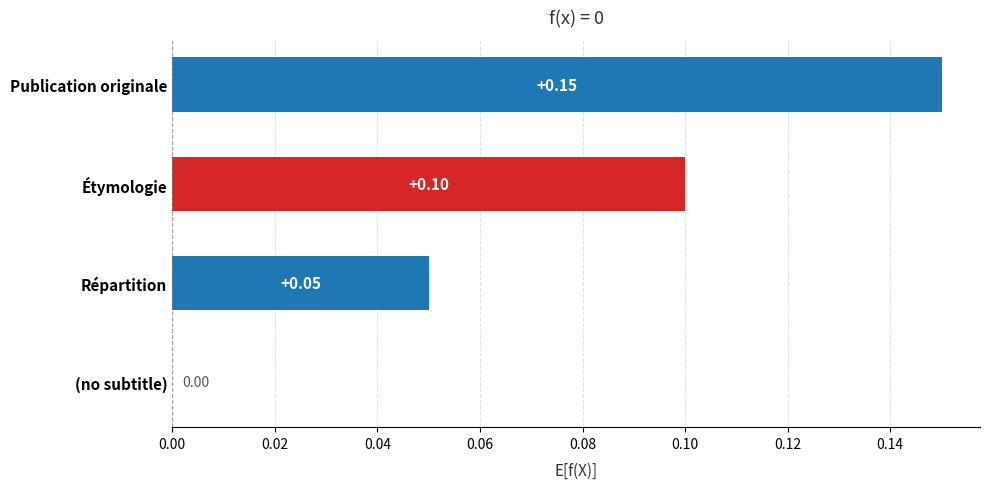

Are the bars horizontal?

Yes